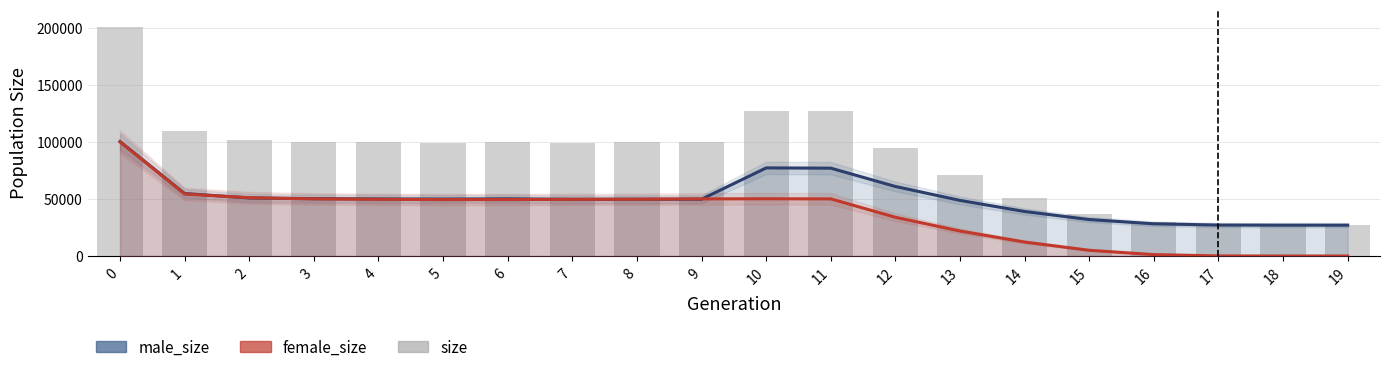

Is it true that female_size equals 74683 at 6?

False